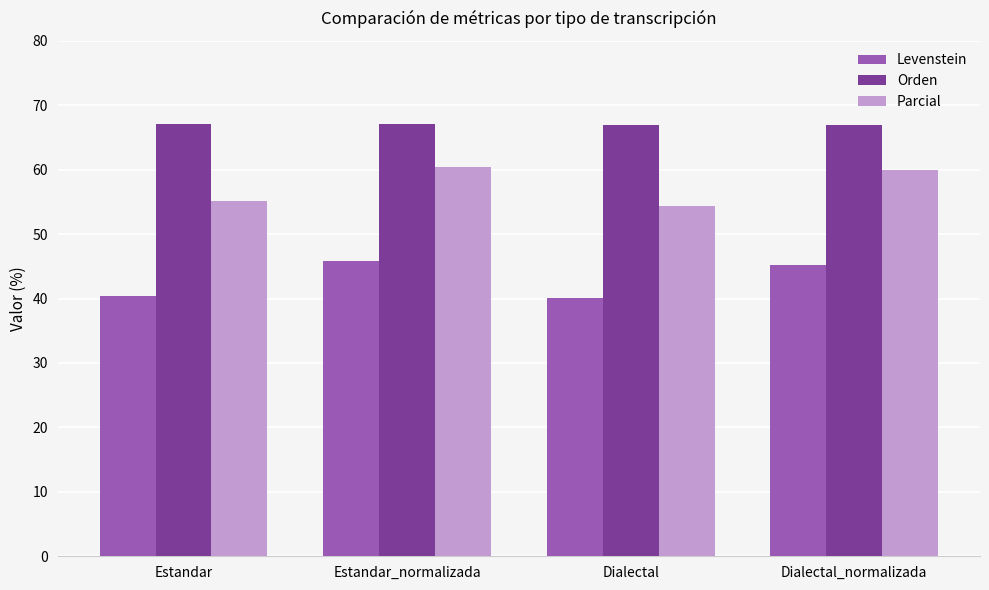

What is the difference between the Parcial values at Dialectal_normalizada and Estandar?

4.9